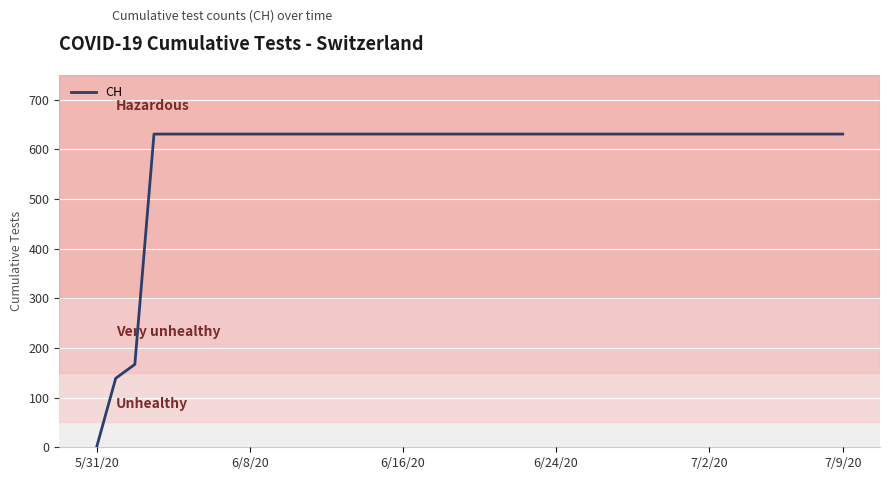

What is the greatest value displayed?

631